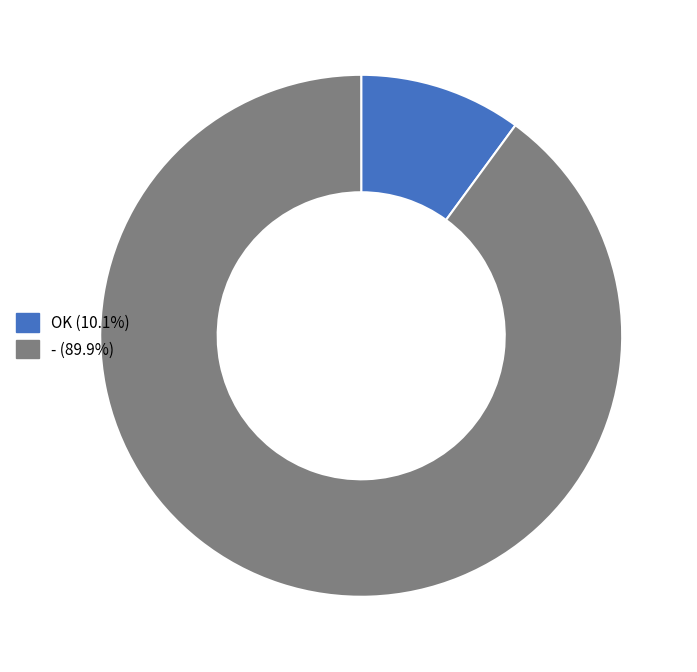

Is the sum of - and OK greater than half?

Yes